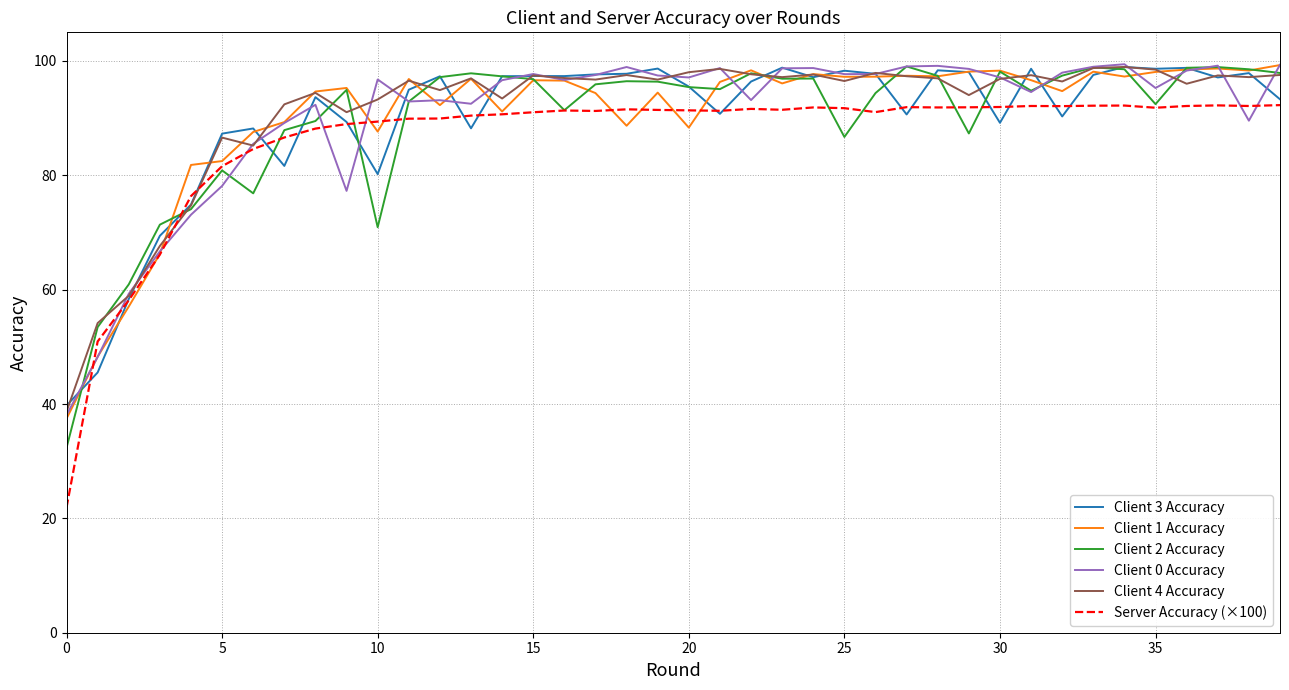

Which series has the largest range (max minus min)?

Server Accuracy (×100)